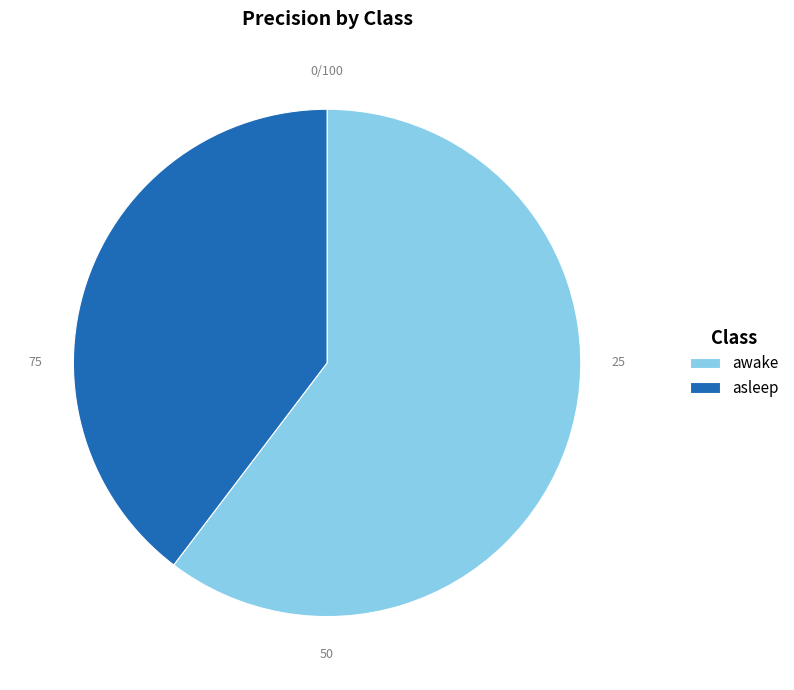

Is it true that asleep is 40% of the pie?

True